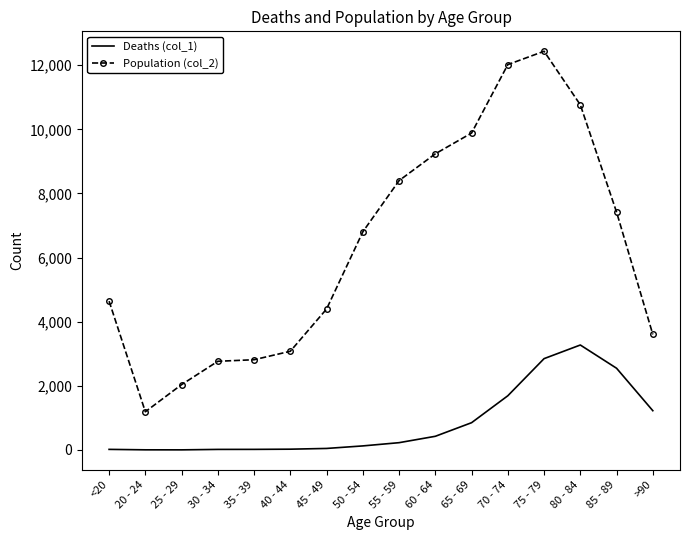

What is the average value of the Population (col_2) series?

6343